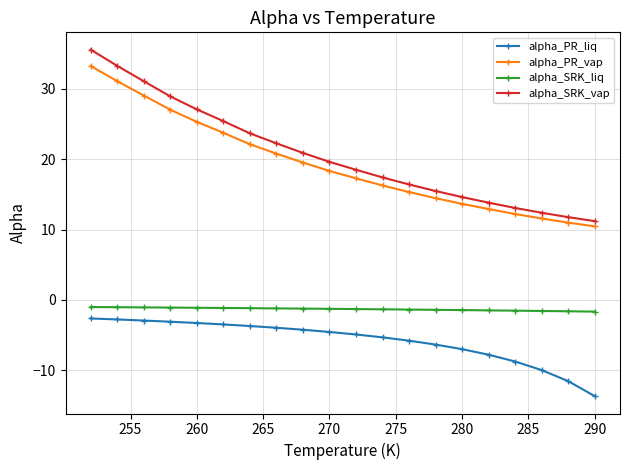

What is the highest value of the alpha_PR_vap series?

33.3